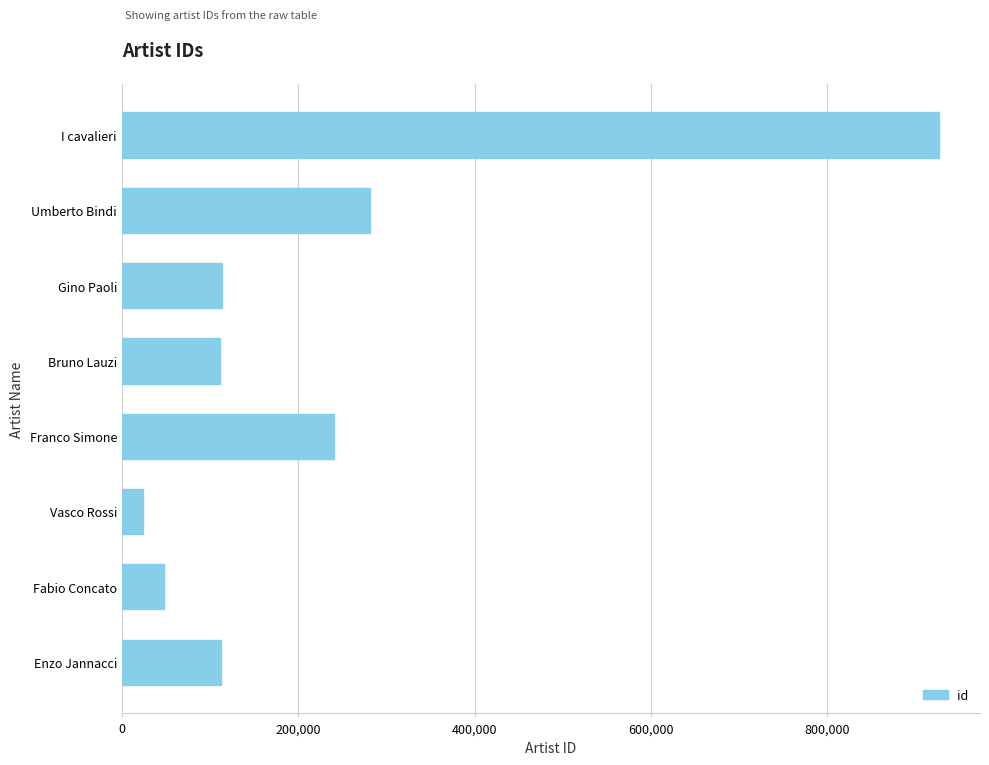

Which label corresponds to the smallest value in the chart?

Vasco Rossi